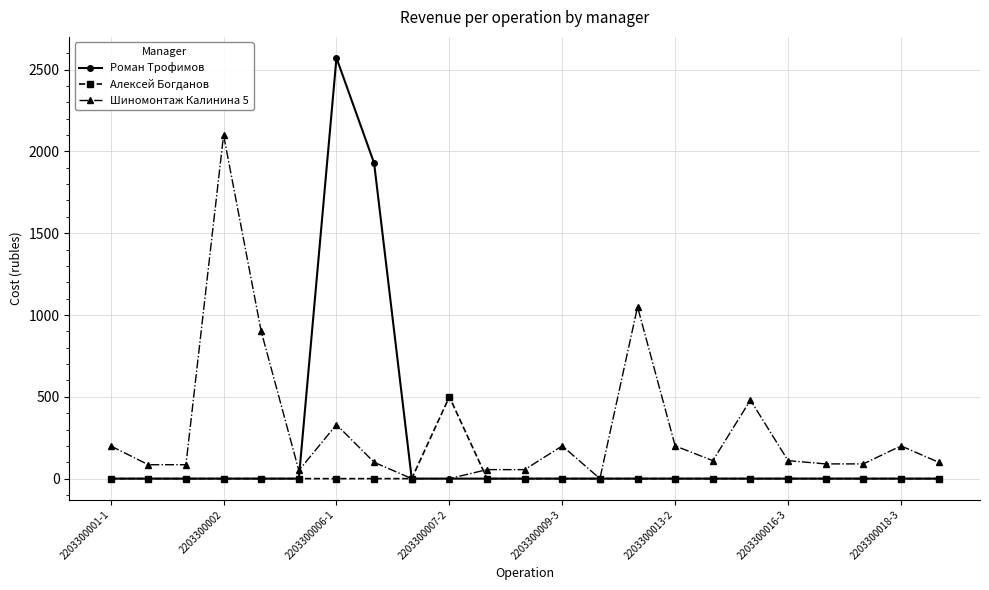

True or false: Роман Трофимов has more than 0 interior local peaks.

True